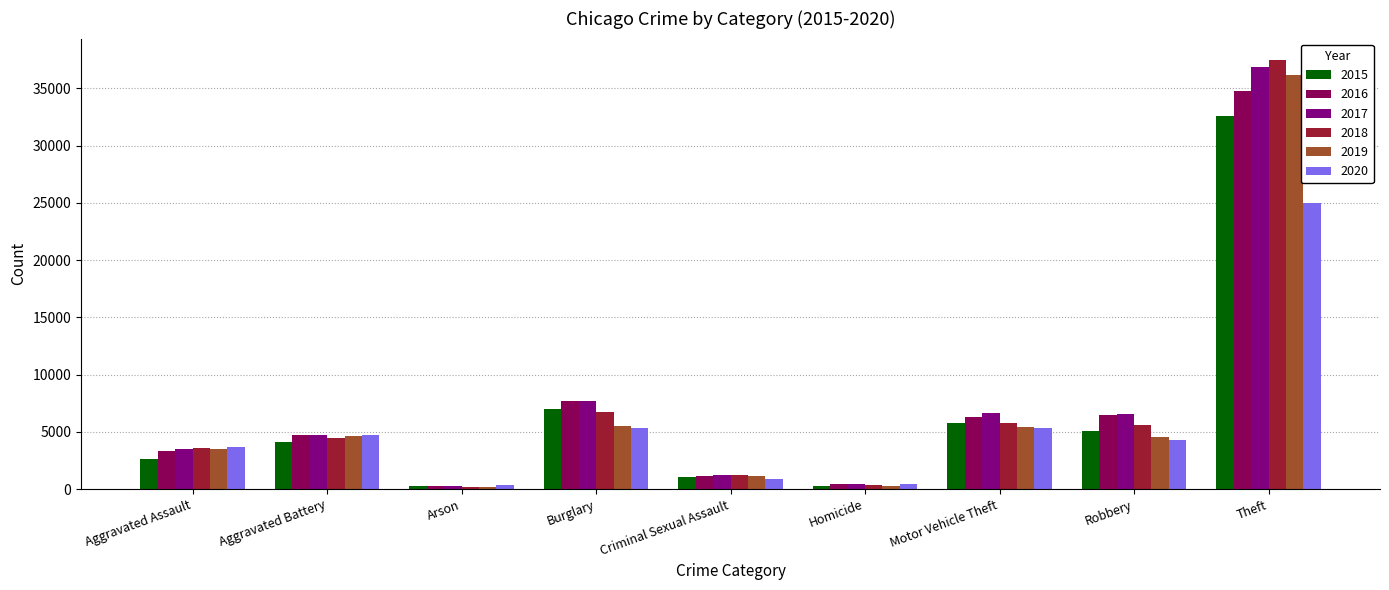

At which label is 2018 closest to 18840?

Burglary